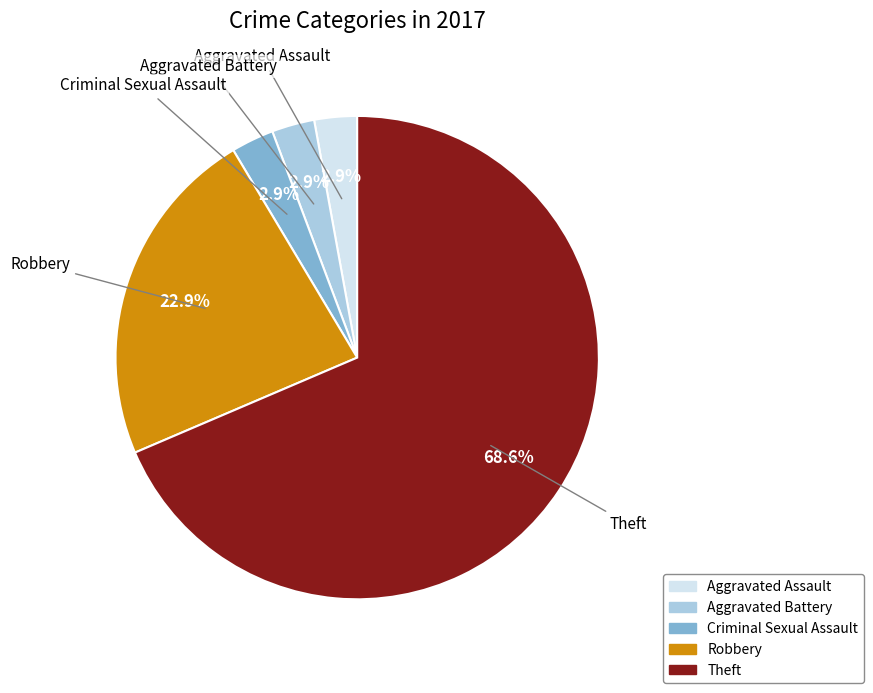

Which category has the biggest portion of the pie?

Theft